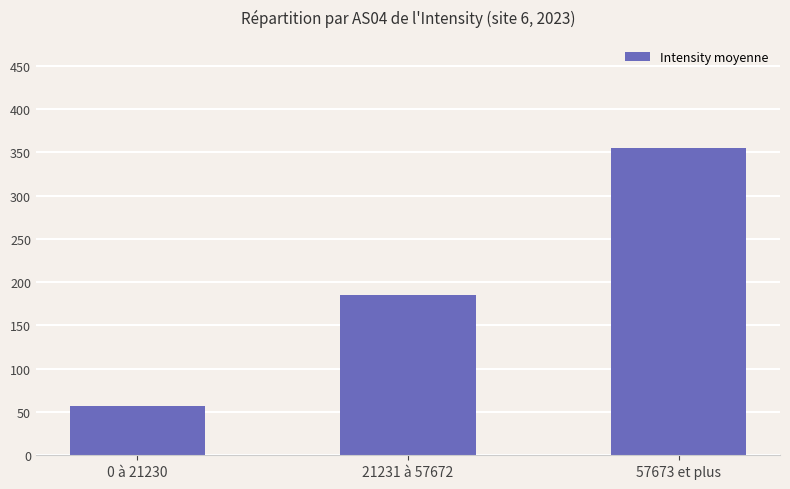

Which category has the lowest value across all series?

0 à 21230